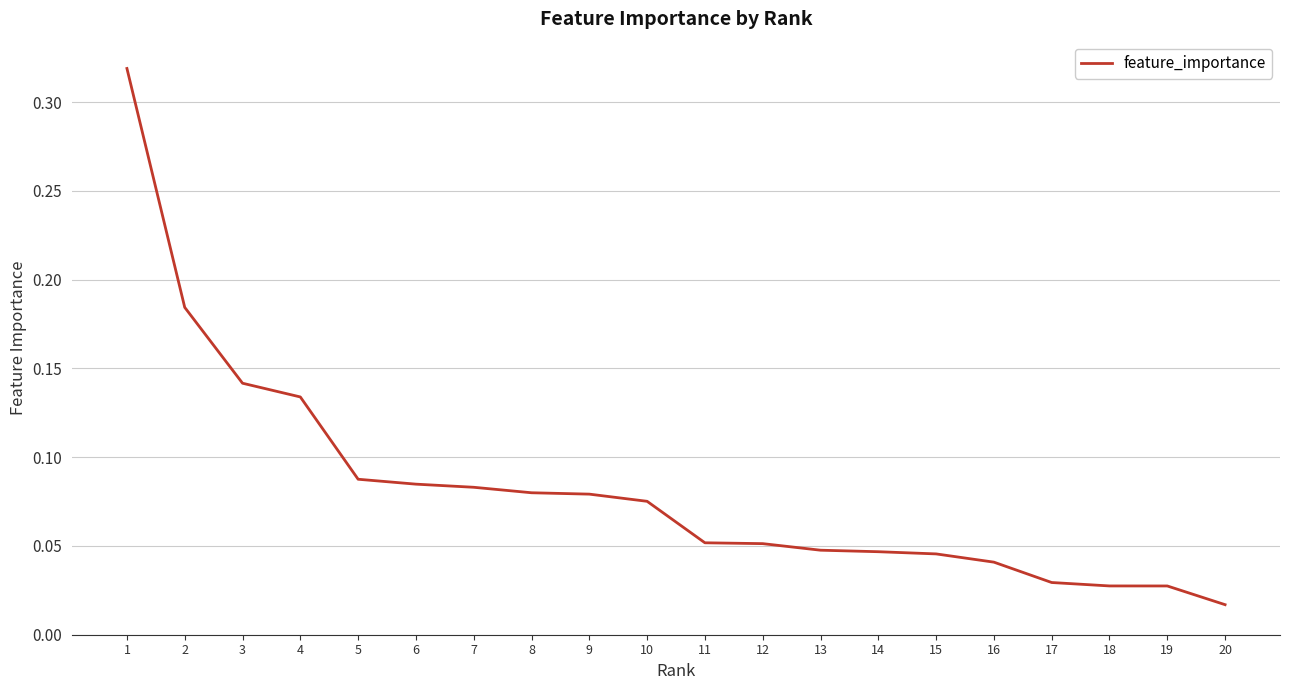

Is it true that the value at 8 is 0.0?

False